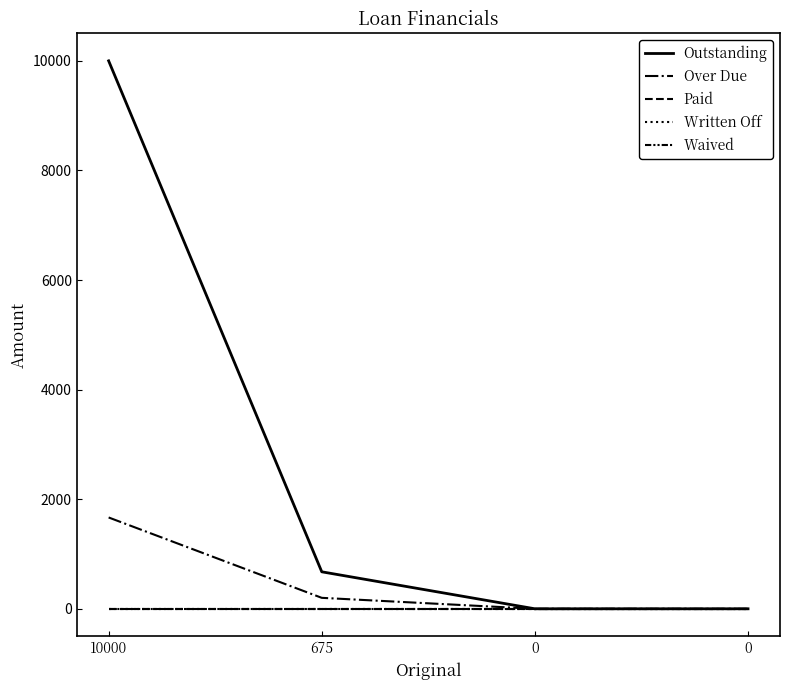

Does the chart have visible grid lines?

No